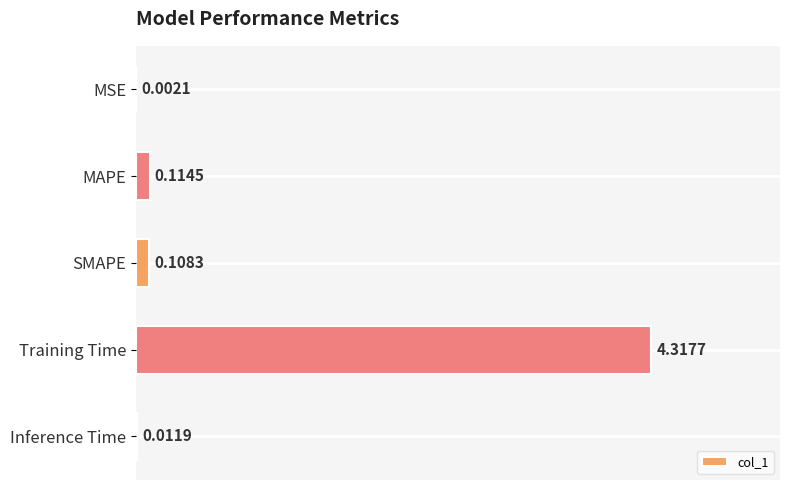

What is the change in value from Training Time to Inference Time?

-4.3